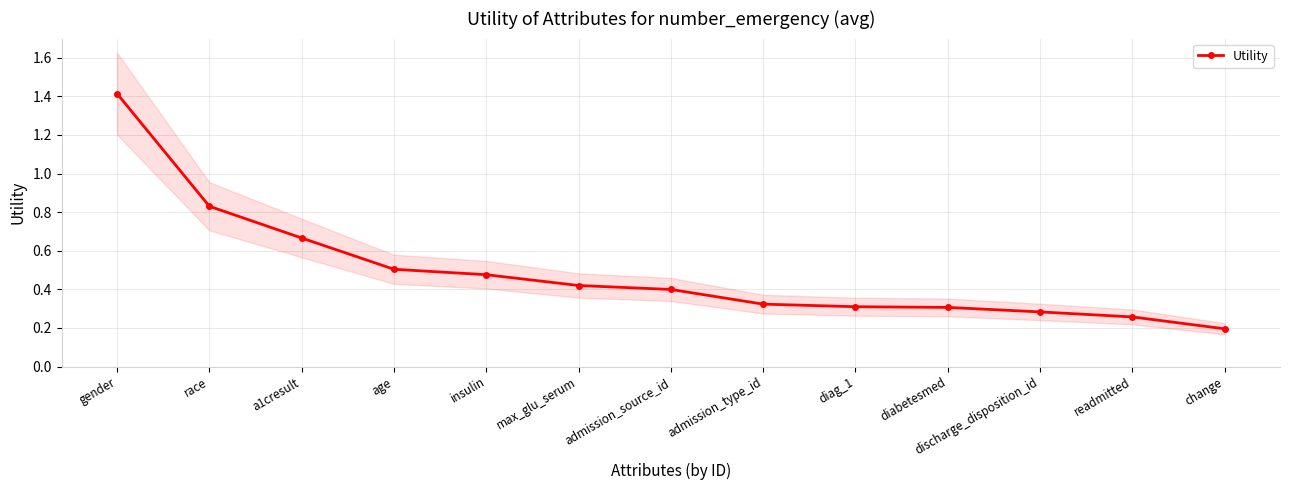

The value at discharge_disposition_id is 0.3. True or false?

True